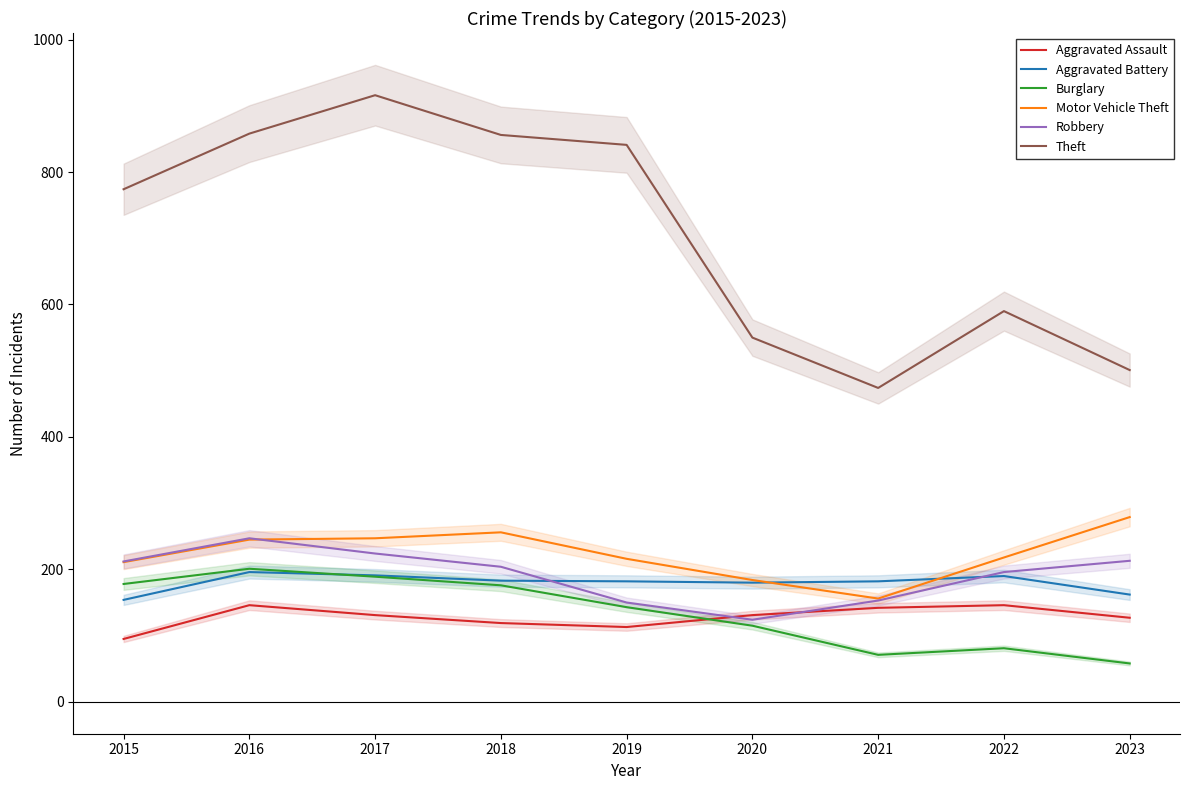

What is the greatest value displayed?

916